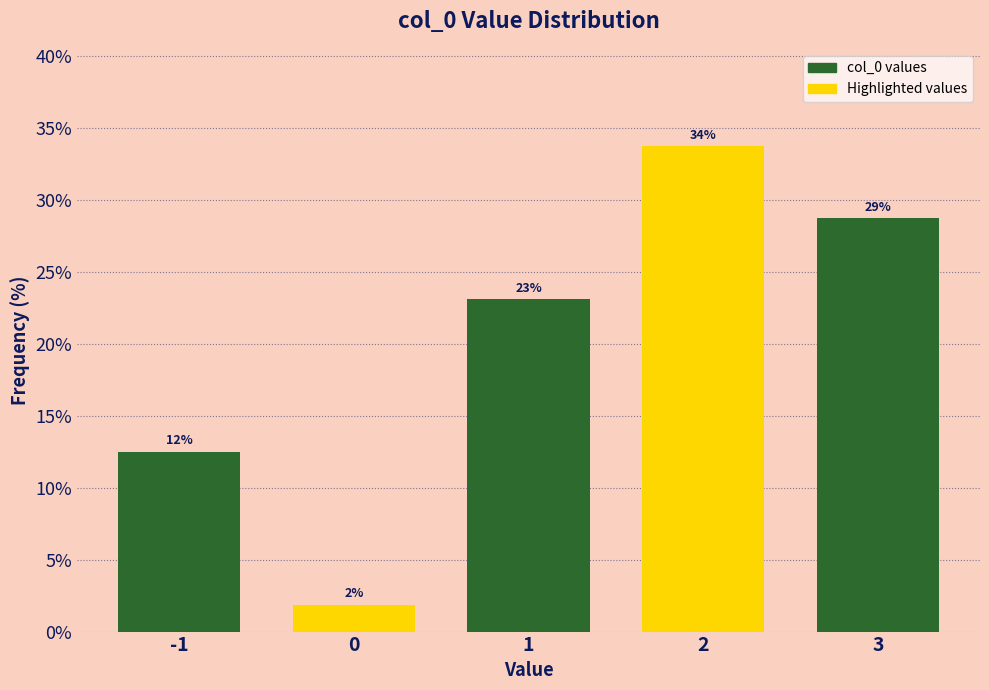

Does the chart contain any negative values?

No